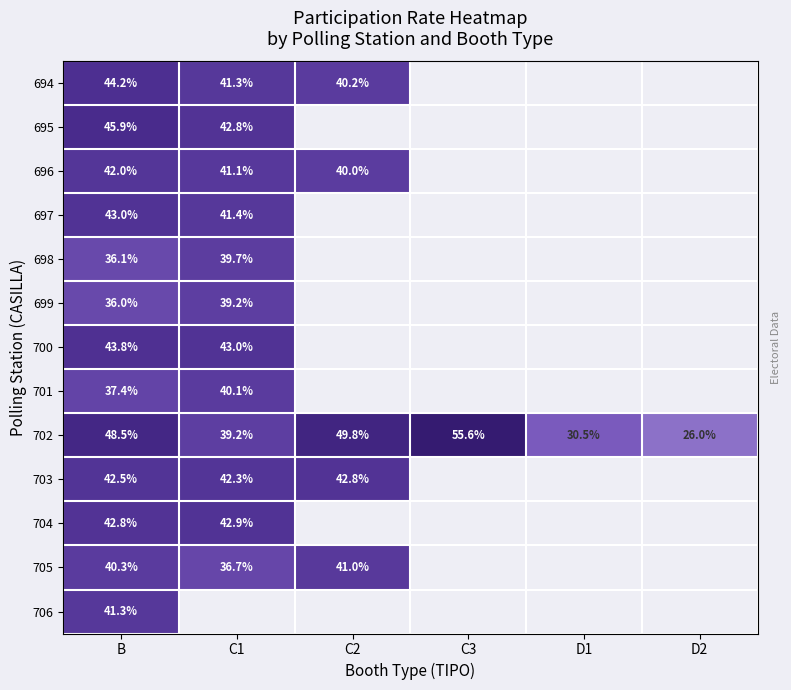

Where is 703 nearest to the value 0?

C1